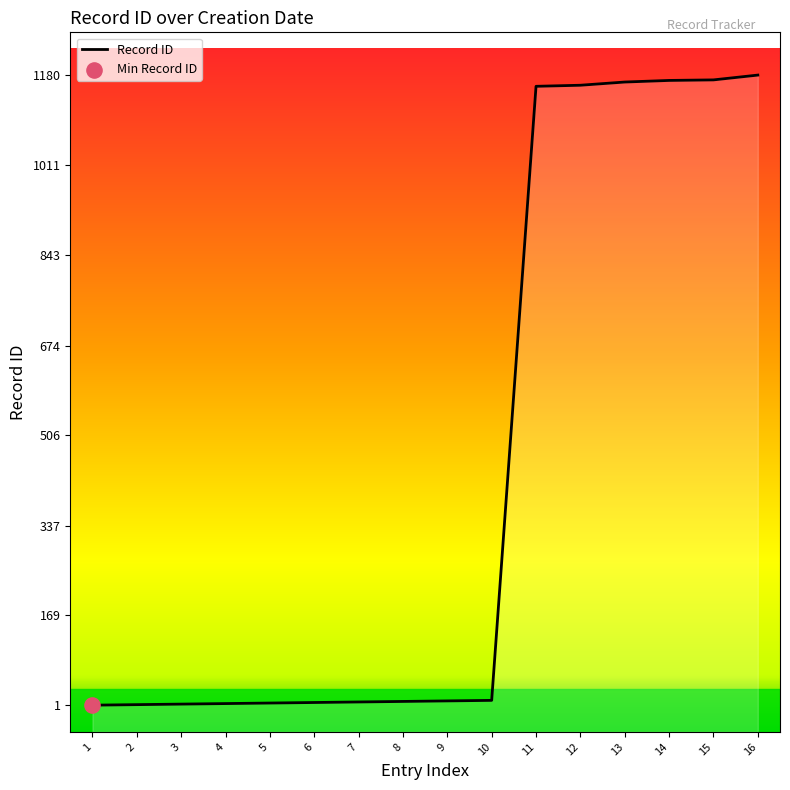

Between 16 and 4, which is larger?

16